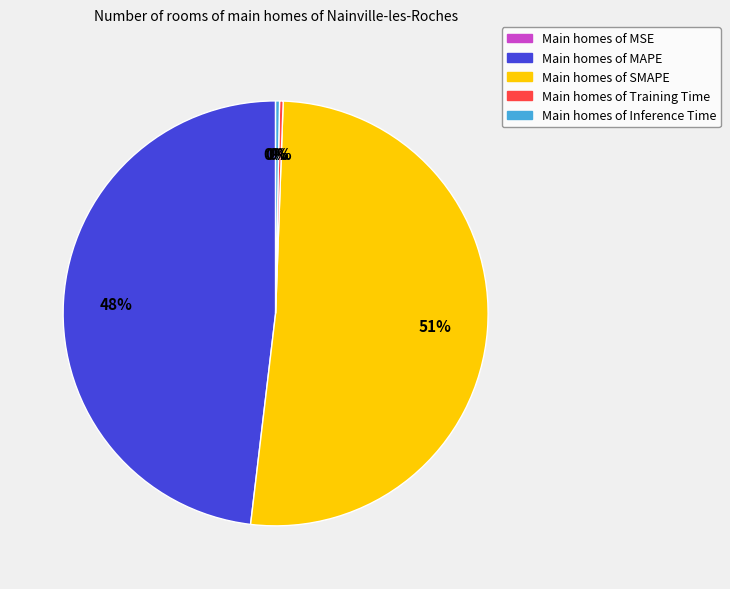

Is there any slice that represents more than half of the pie?

Yes